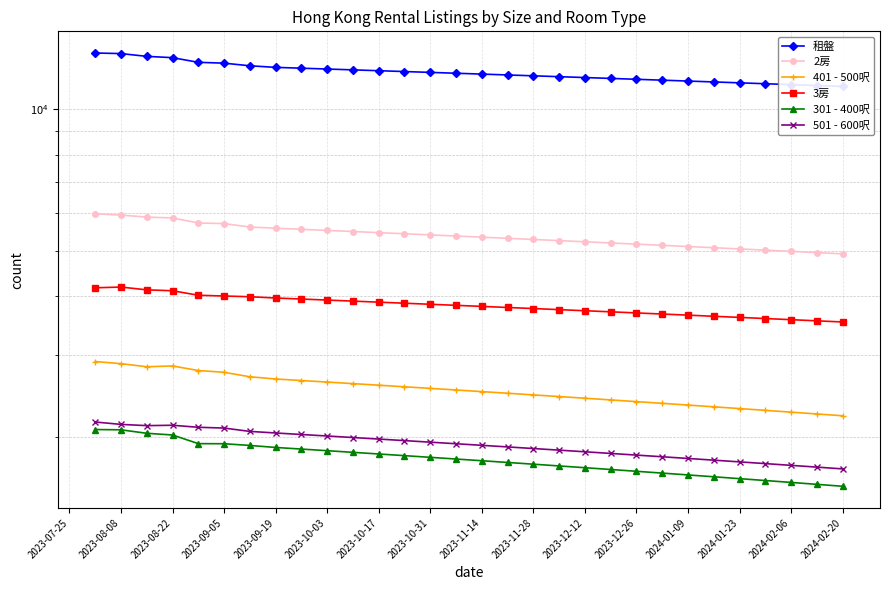

Is the value of 401 - 500呎 at 25 greater than the value of 租盤 at 26?

No